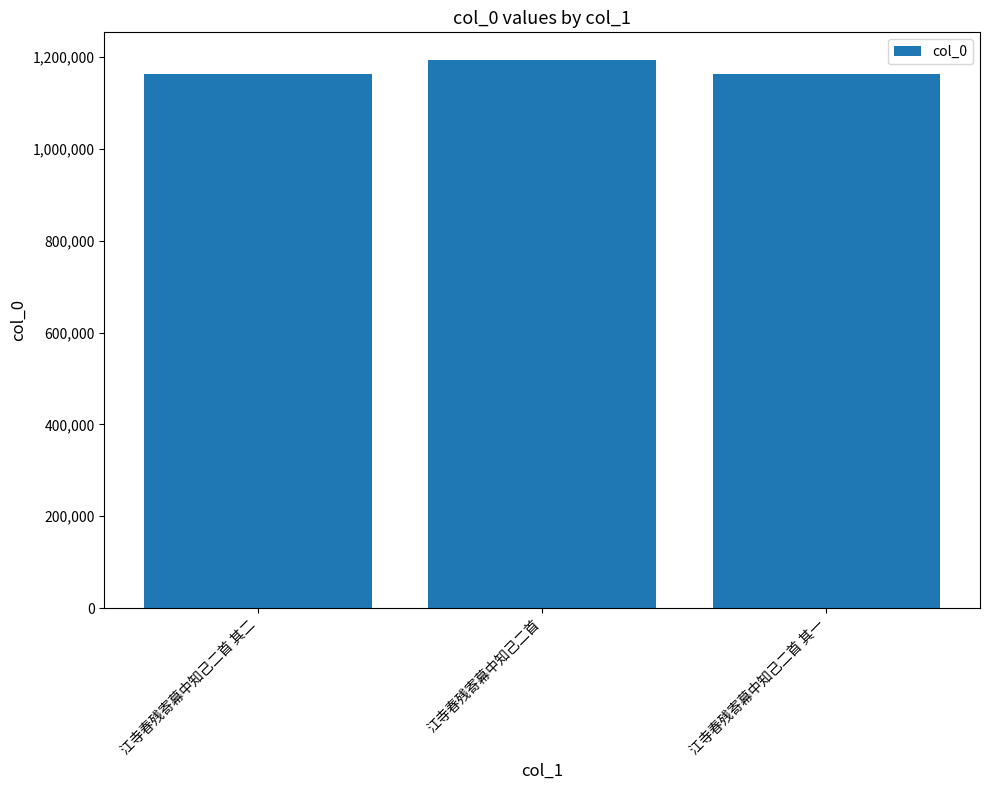

Where is the data nearest to the value 1178656?

江寺春残寄幕中知己二首 其二